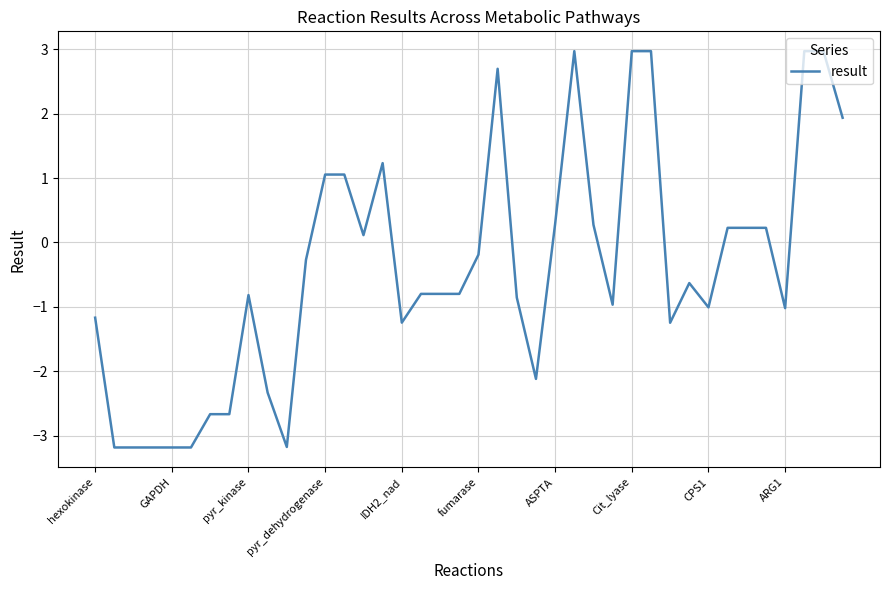

What is the maximum value shown in the chart?

3.0